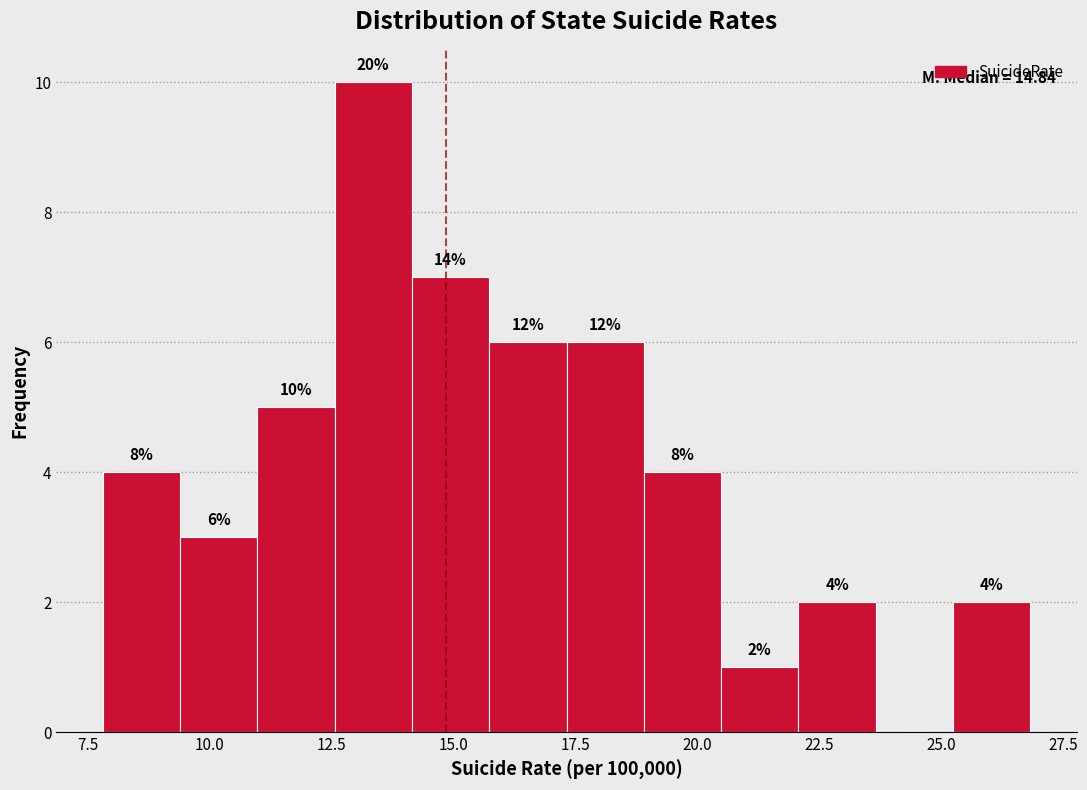

Around what value on the x-axis is the tallest bar? Give the approximate position of its centre, as read against the axis.

13.5